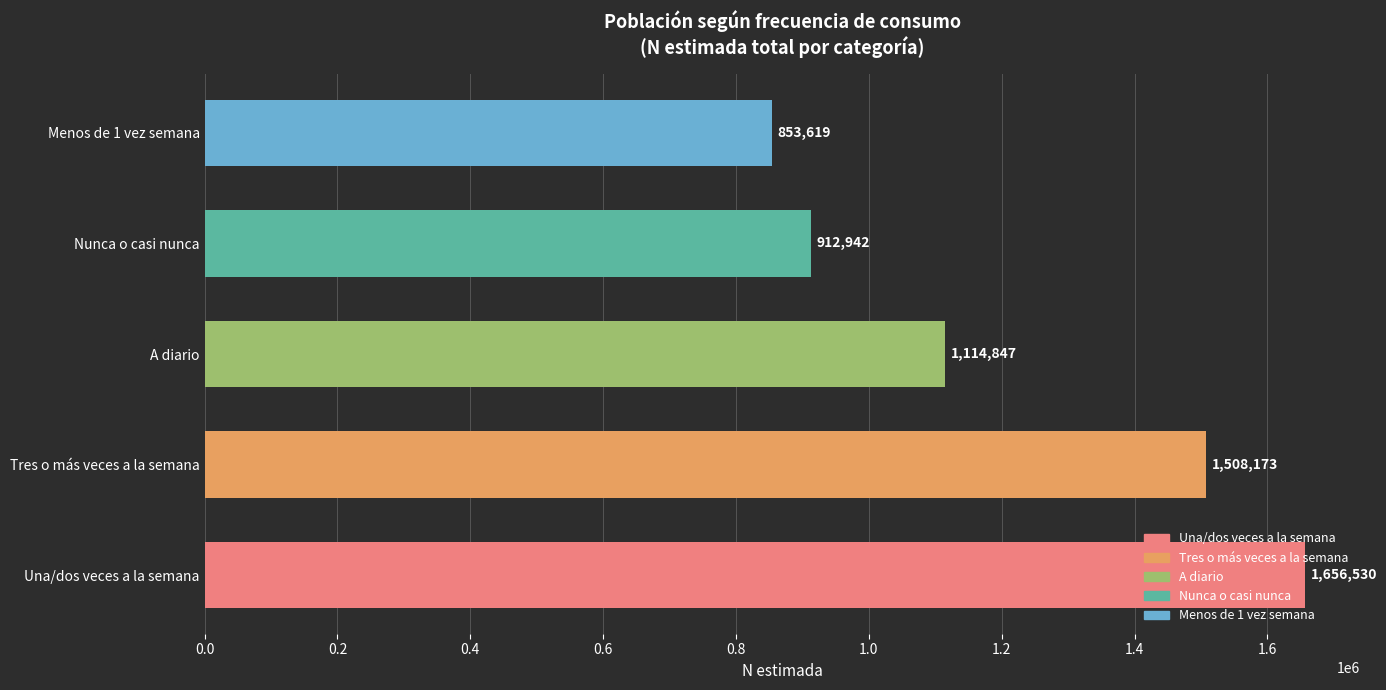

What is the difference between the values at Una/dos veces a la semana and Nunca o casi nunca?

743588